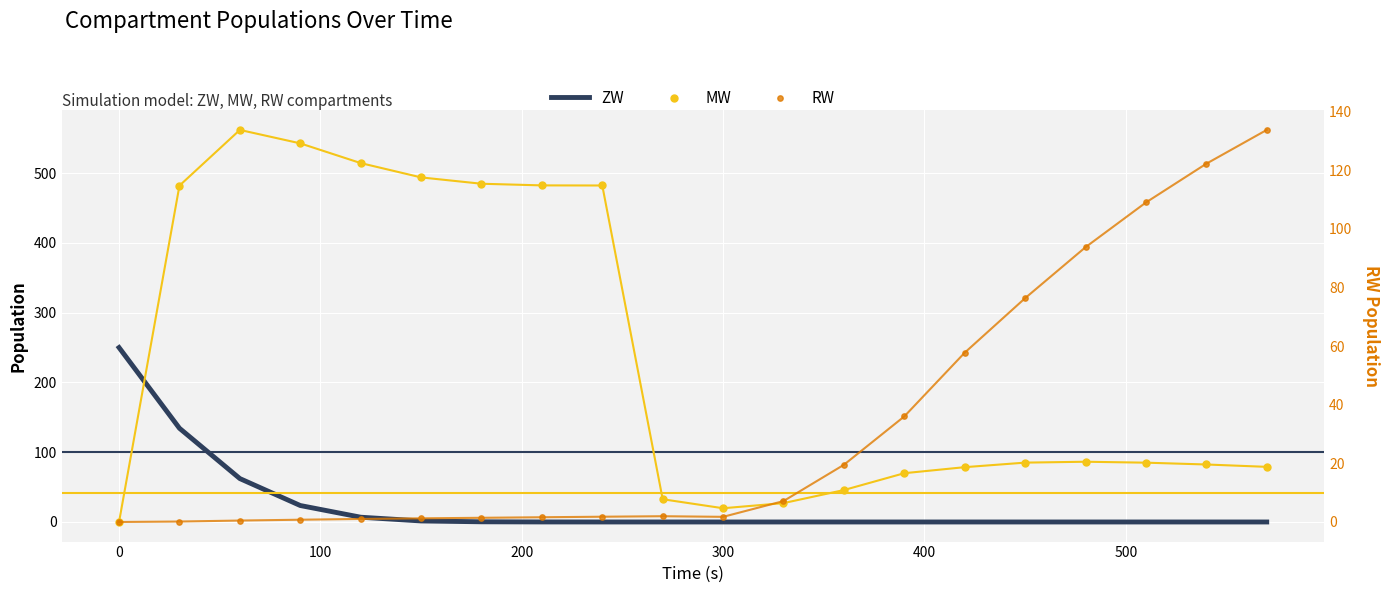

Which series has the largest Y range (max minus min)?

MW